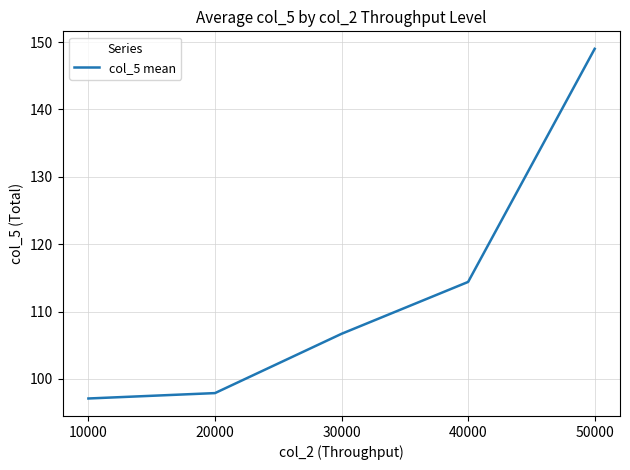

At which label does the data first exceed 106?

30000